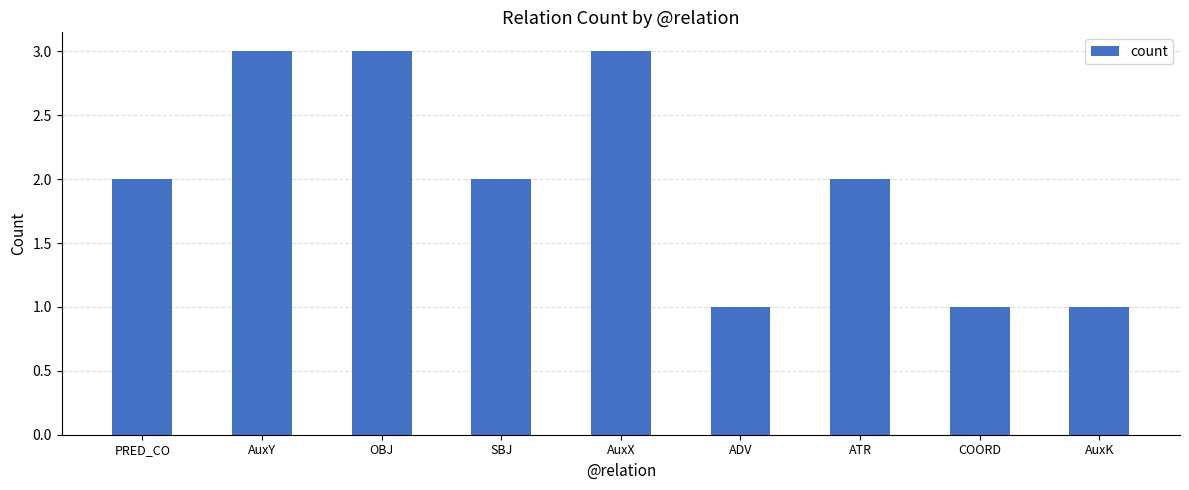

The chart shows a value of 1 at AuxK. True or false?

True